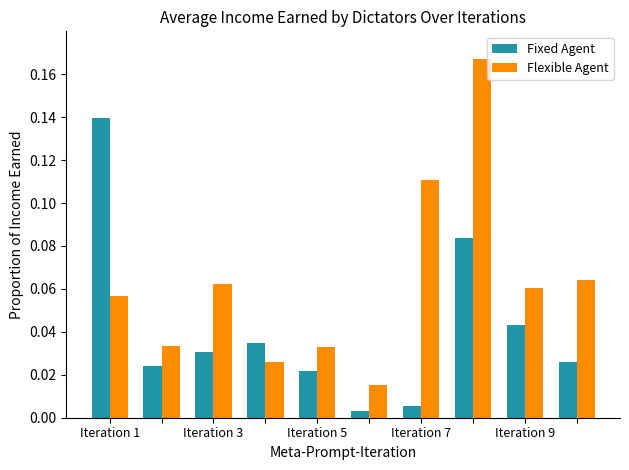

At how many categories does at least one series exceed 0?

10